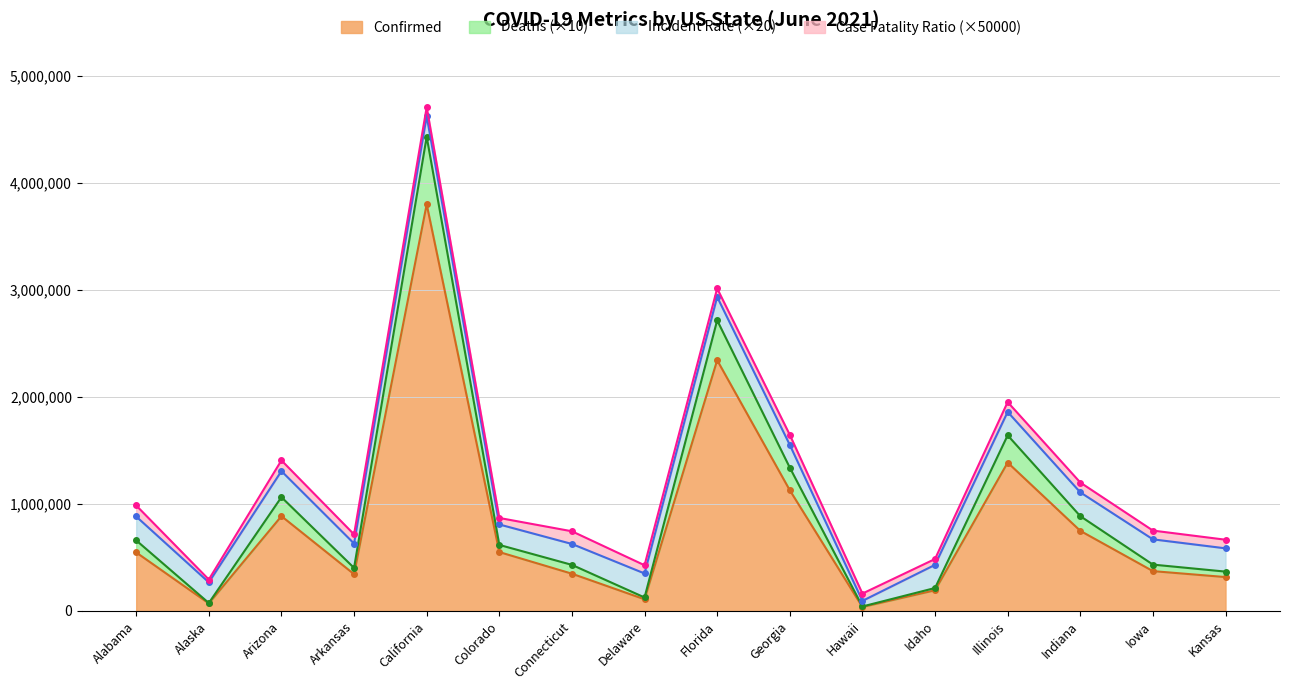

Which label corresponds to the smallest value in the chart?

Hawaii